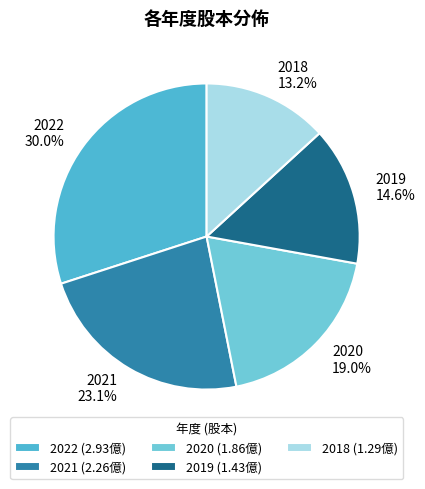

What percentage is the 2019 slice, to the nearest percent?

15%